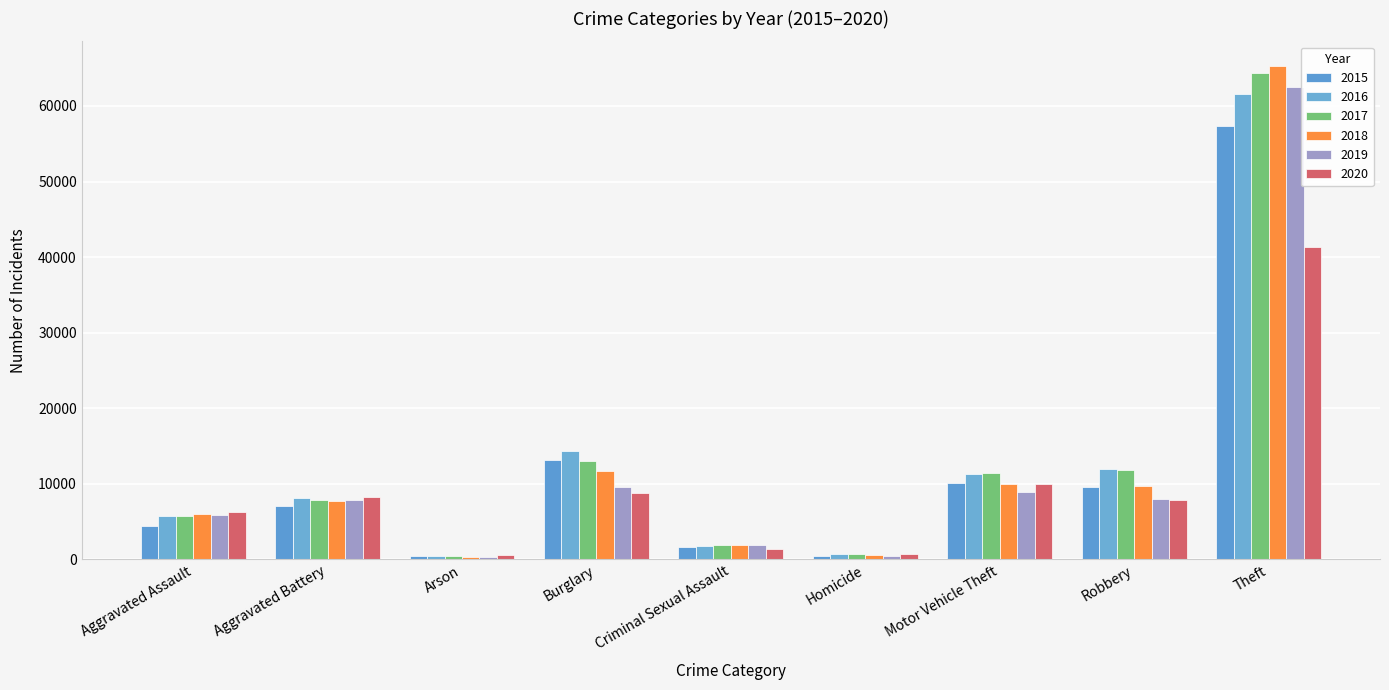

What are all the series names shown in the legend?

2015, 2016, 2017, 2018, 2019, 2020